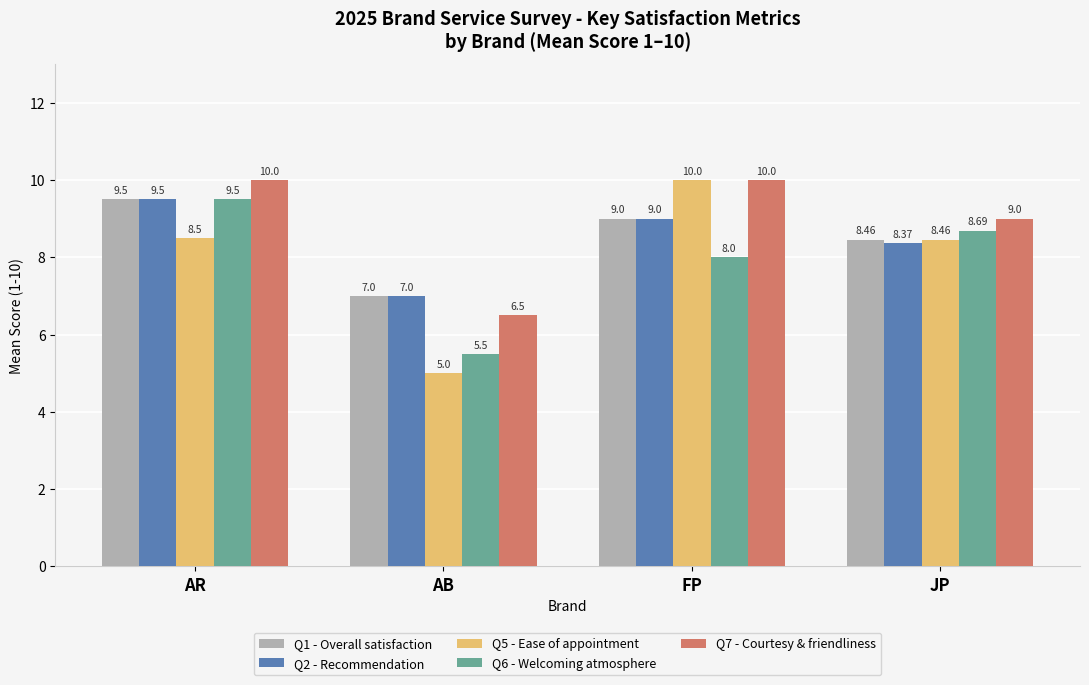

List the labels in order of Q2 - Recommendation value, largest first.

AR, FP, JP, AB